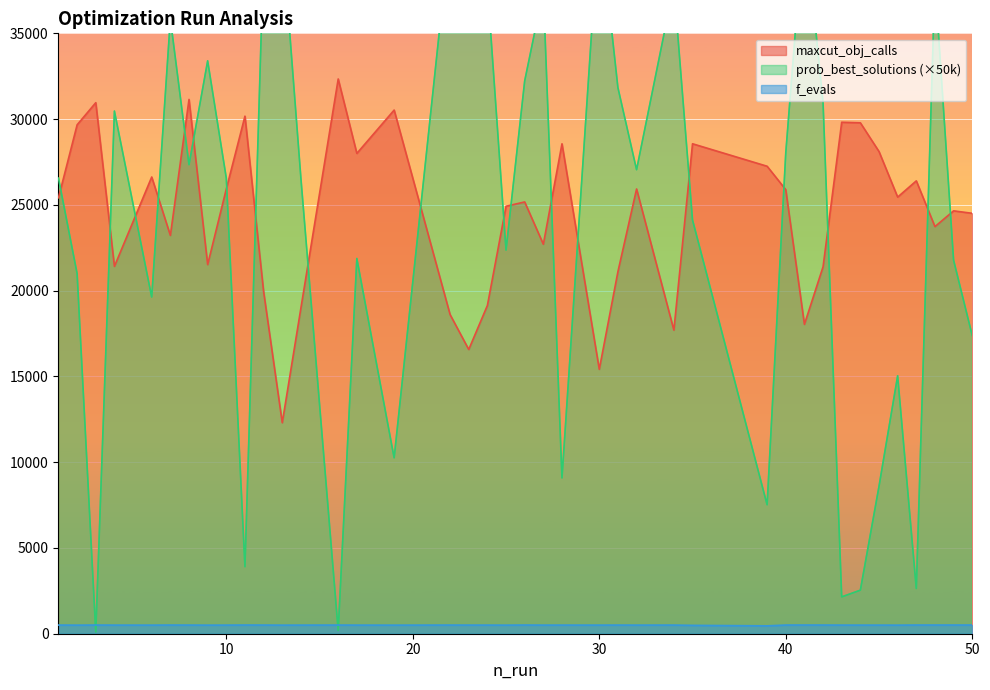

Reading left to right, what are all the values shown in this chart?

maxcut_obj_calls: 1=25412.0	2=29668.0	3=30957.0	4=21416.0	6=26625.0	7=23220.0	8=31147.0	9=21518.0	10=25928.0	11=30172.0	12=19948.0	13=12300.0	14=18985.0	16=32340.0	17=28001.0	19=30527.0	22=18605.0	23=16570.0	24=19135.0	25=24920.0	26=25171.0	27=22705.0	28=28561.0	30=15413.0	31=21109.0	32=25926.0	34=17698.0	35=28562.0	39=27252.0	40=25885.0	41=18034.0	42=21392.0	43=29816.0	44=29784.0	45=28109.0	46=25453.0	47=26400.0	48=23733.0	49=24652.0	50=24508.0
f_evals: 1=505.0	2=500.0	3=506.0	4=502.0	6=501.0	7=506.0	8=504.0	9=500.0	10=502.0	11=507.0	12=505.0	13=500.0	14=502.0	16=505.0	17=502.0	19=500.0	22=505.0	23=503.0	24=503.0	25=500.0	26=507.0	27=502.0	28=503.0	30=502.0	31=504.0	32=502.0	34=504.0	35=488.0	39=459.0	40=506.0	41=507.0	42=506.0	43=503.0	44=502.0	45=502.0	46=500.0	47=507.0	48=507.0	49=507.0	50=507.0
prob_best_solutions_scaled: 1=26562.5	2=20996.1	3=97.7	4=30468.8	6=19628.9	7=35839.8	8=27343.8	9=33398.4	10=26562.5	11=3906.2	12=39550.8	13=40722.7	14=26562.5	16=195.3	17=21875.0	19=10253.9	22=41015.6	23=41699.2	24=37793.0	25=22363.3	26=32226.6	27=37500.0	28=9082.0	30=41796.9	31=31835.9	32=27050.8	34=37793.0	35=24121.1	39=7519.5	40=28027.3	41=41796.9	42=30957.0	43=2148.4	44=2539.1	45=8593.8	46=15039.1	47=2636.7	48=38085.9	49=21777.3	50=17382.8